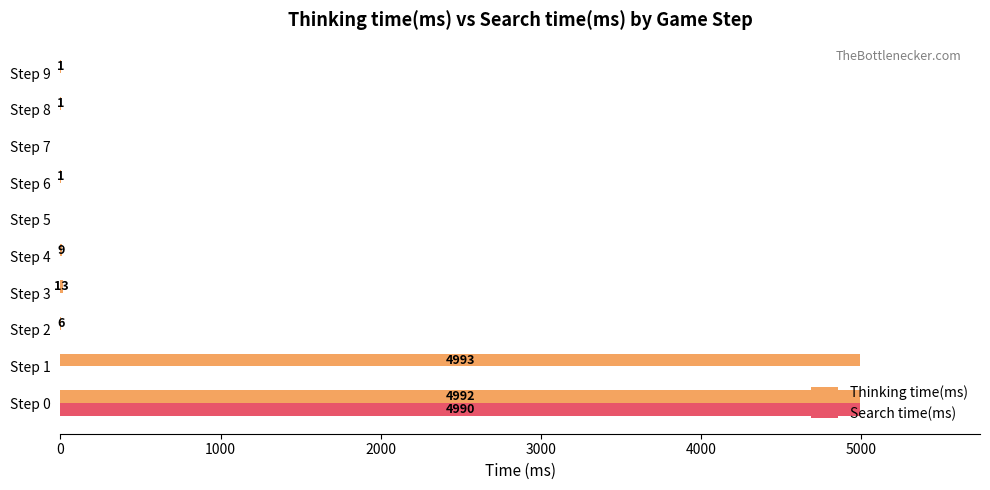

The value of Search time(ms) at Step 3 is 2673. True or false?

False